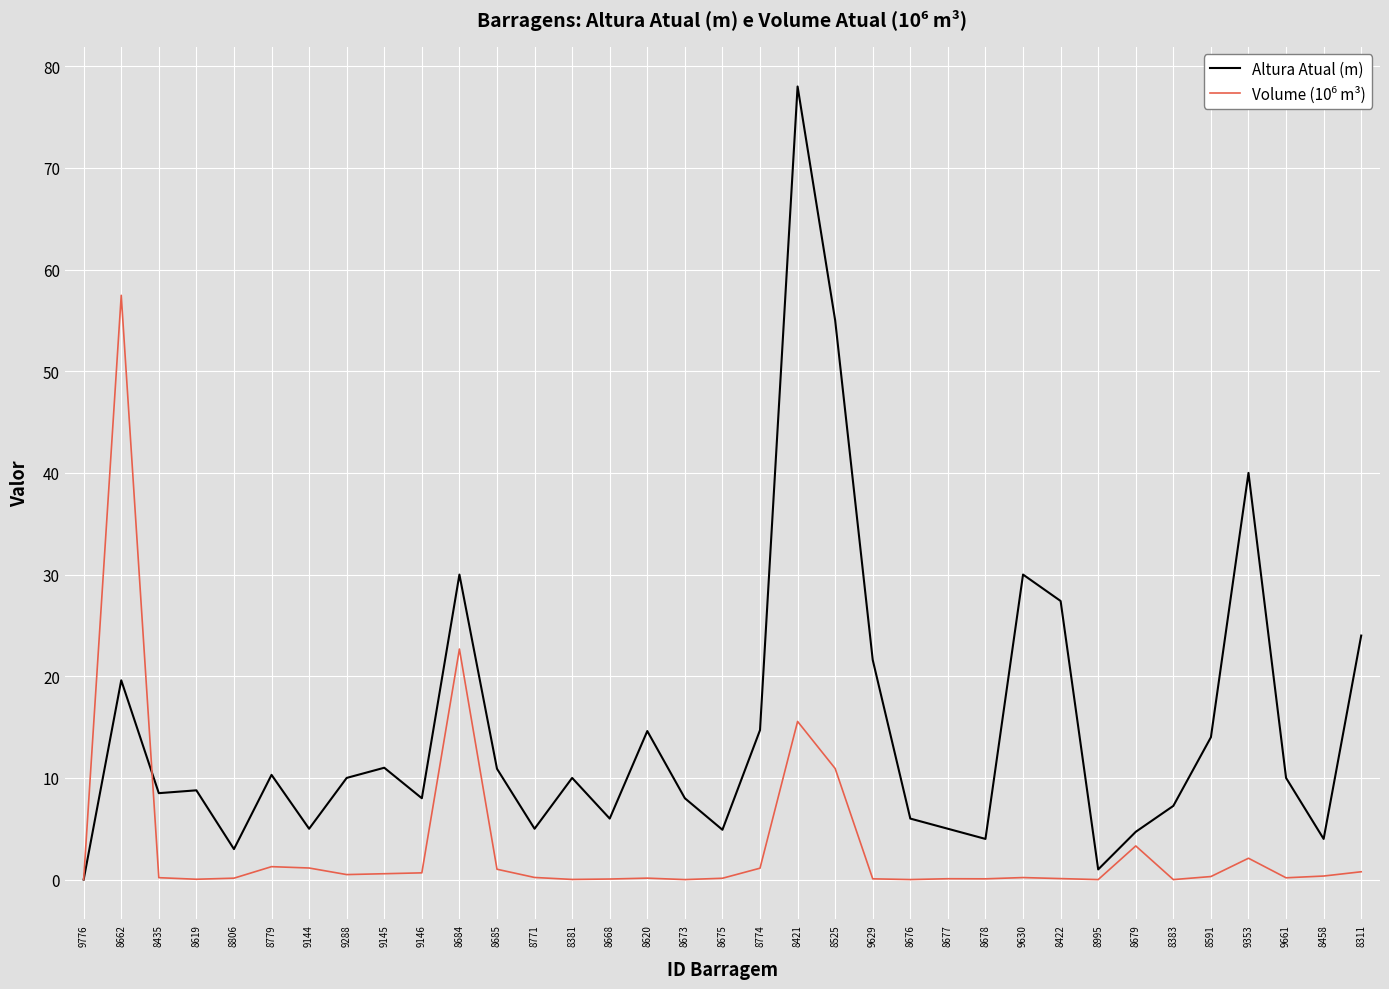

The Altura Atual (m) series shows 10.0 at 9661. True or false?

True